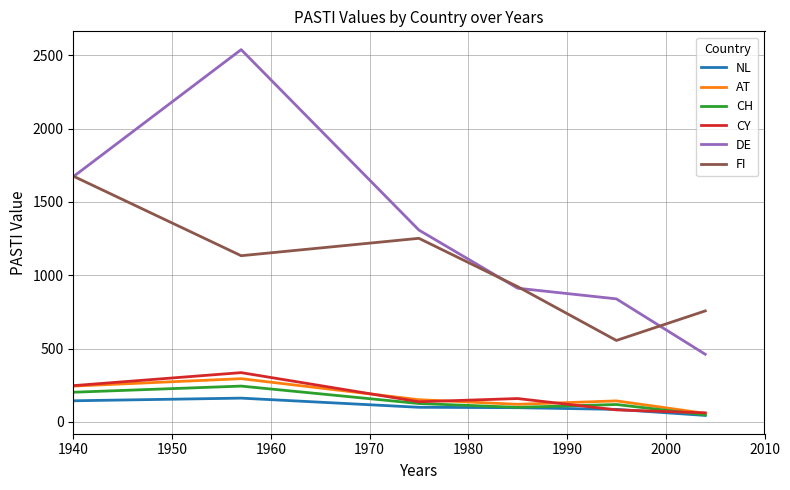

True or false: CH and FI cross at least once.

False